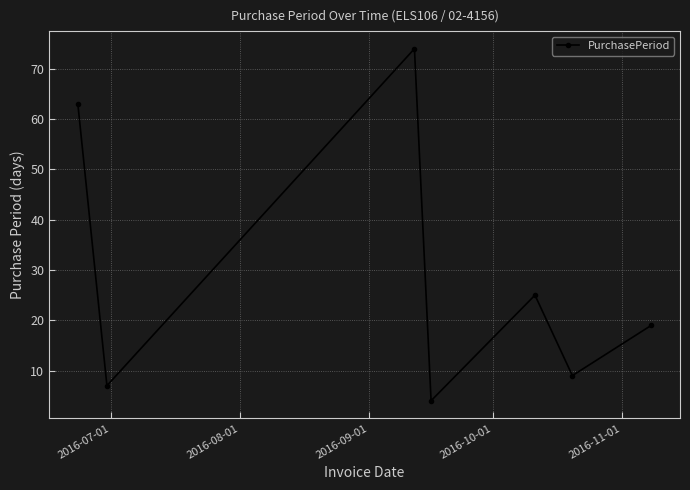

What is the value of the 3rd point from the left?

74